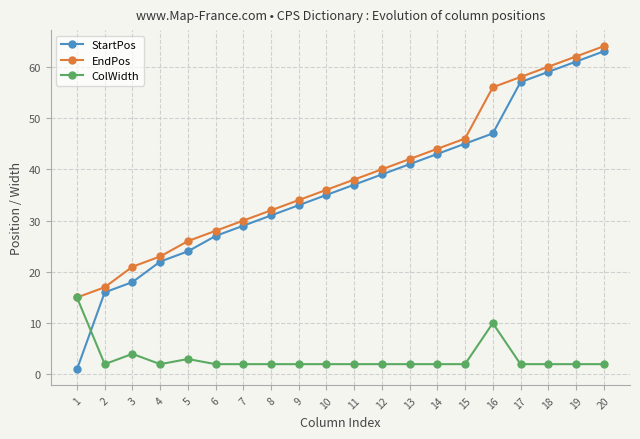

Is this an area chart (filled region under the line)?

No